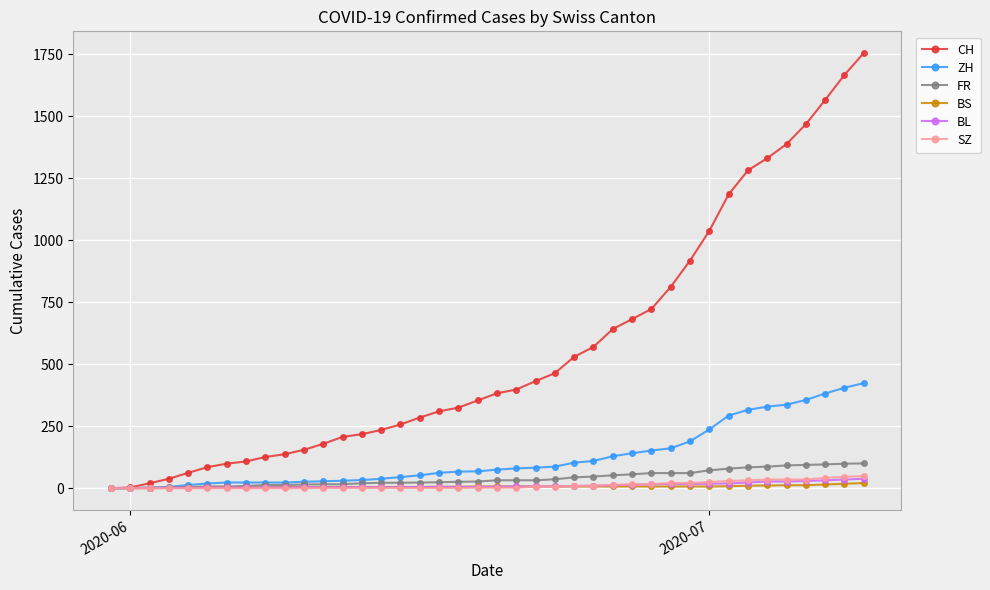

Which series has the largest total across all categories?

CH